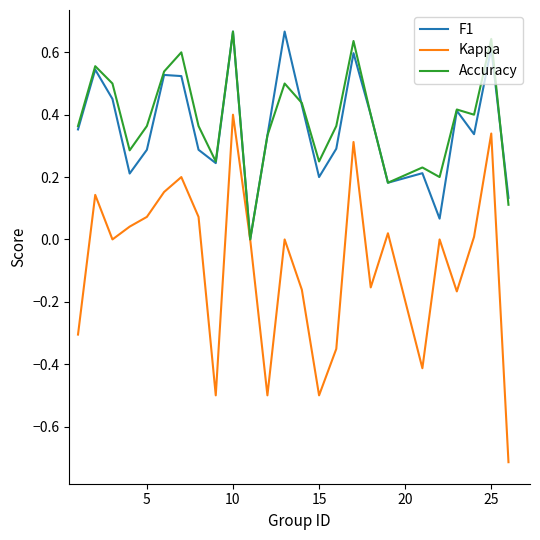

How many lines are shown in the chart?

3